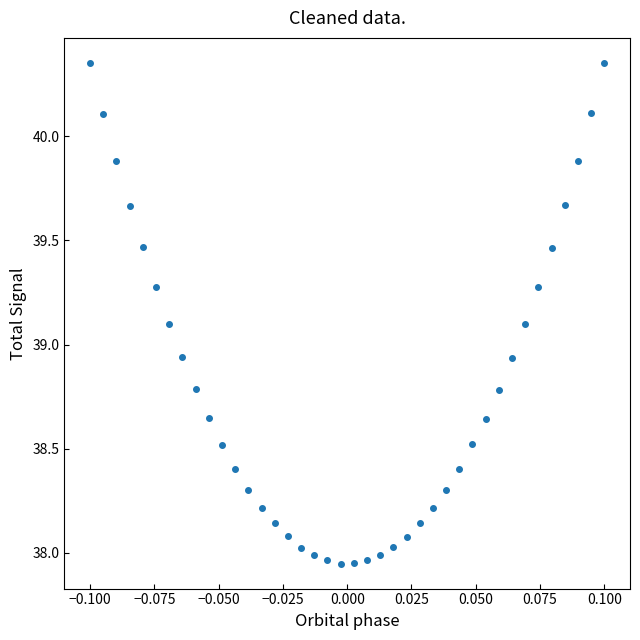

What is the range of Y values (max minus min)?

2.4